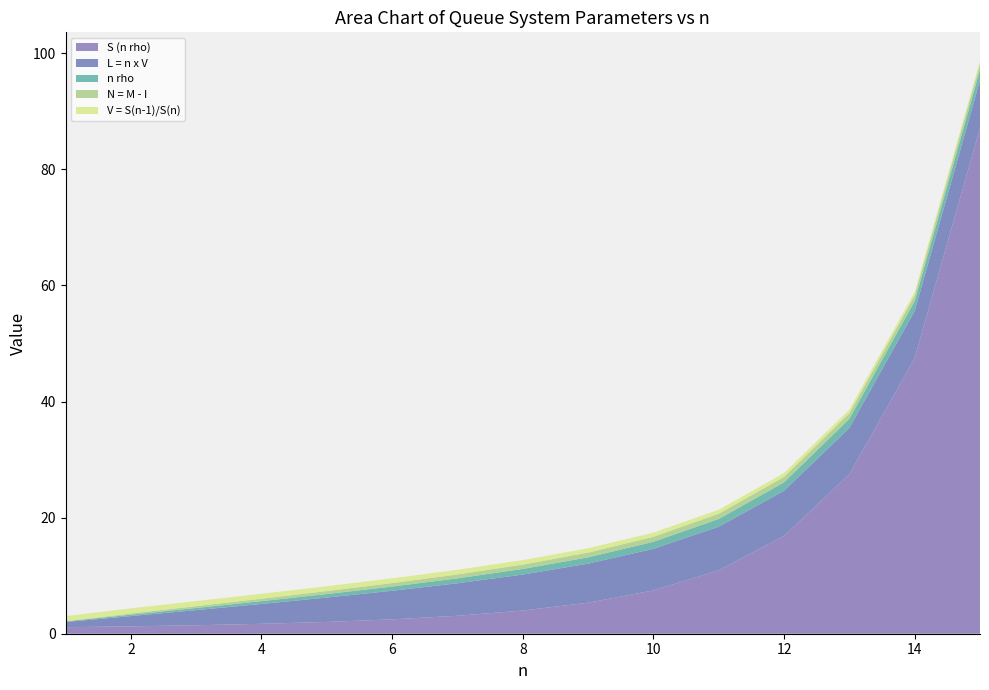

Reading right to left, extract all data points from this chart.

S (n rho): 15=87.1	14=47.5	13=27.5	12=16.8	11=10.9	10=7.5	9=5.3	8=4.0	7=3.1	6=2.5	5=2.0	4=1.7	3=1.5	2=1.3	1=1.1
L = n x V: 15=8.2	14=8.1	13=8.0	12=7.8	11=7.5	10=7.2	9=6.7	8=6.2	7=5.6	6=4.9	5=4.2	4=3.4	3=2.6	2=1.8	1=0.9
n rho: 15=1.8	14=1.7	13=1.6	12=1.5	11=1.3	10=1.2	9=1.1	8=1.0	7=0.8	6=0.7	5=0.6	4=0.5	3=0.4	2=0.2	1=0.1
N = M - I: 15=1.0	14=1.0	13=1.0	12=0.9	11=0.9	10=0.9	9=0.8	8=0.7	7=0.7	6=0.6	5=0.5	4=0.4	3=0.3	2=0.2	1=0.0
V = S(n-1)/S(n): 15=0.5	14=0.6	13=0.6	12=0.6	11=0.7	10=0.7	9=0.7	8=0.8	7=0.8	6=0.8	5=0.8	4=0.9	3=0.9	2=0.9	1=0.9